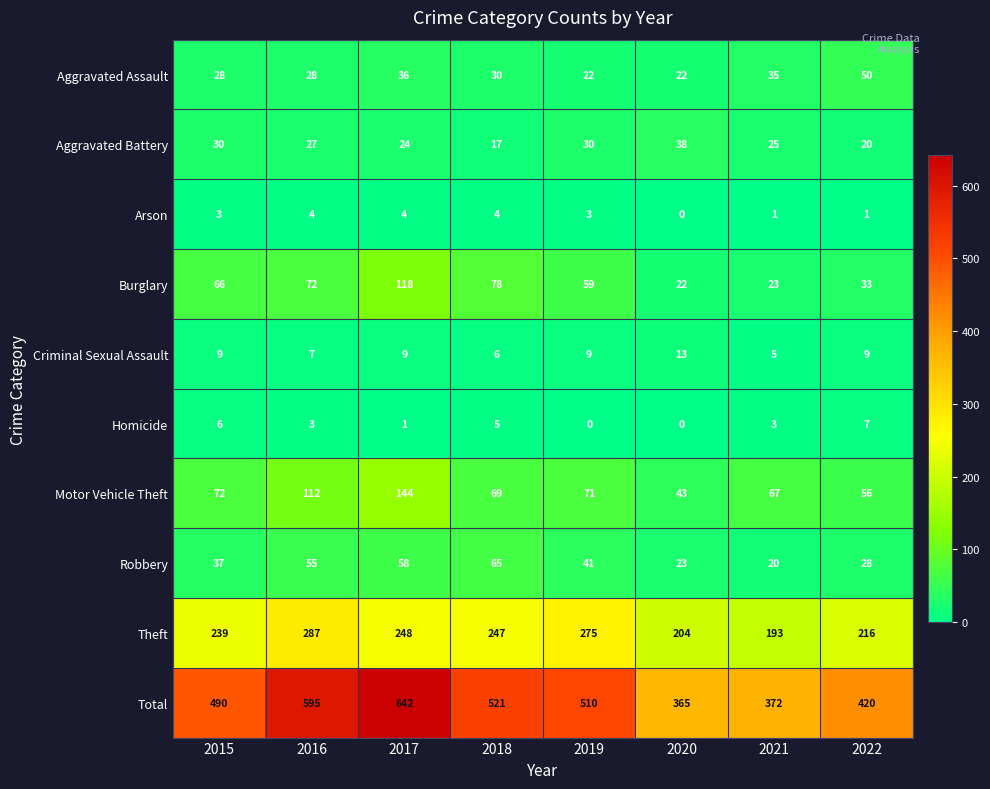

Which series has the widest spread of values?

Total